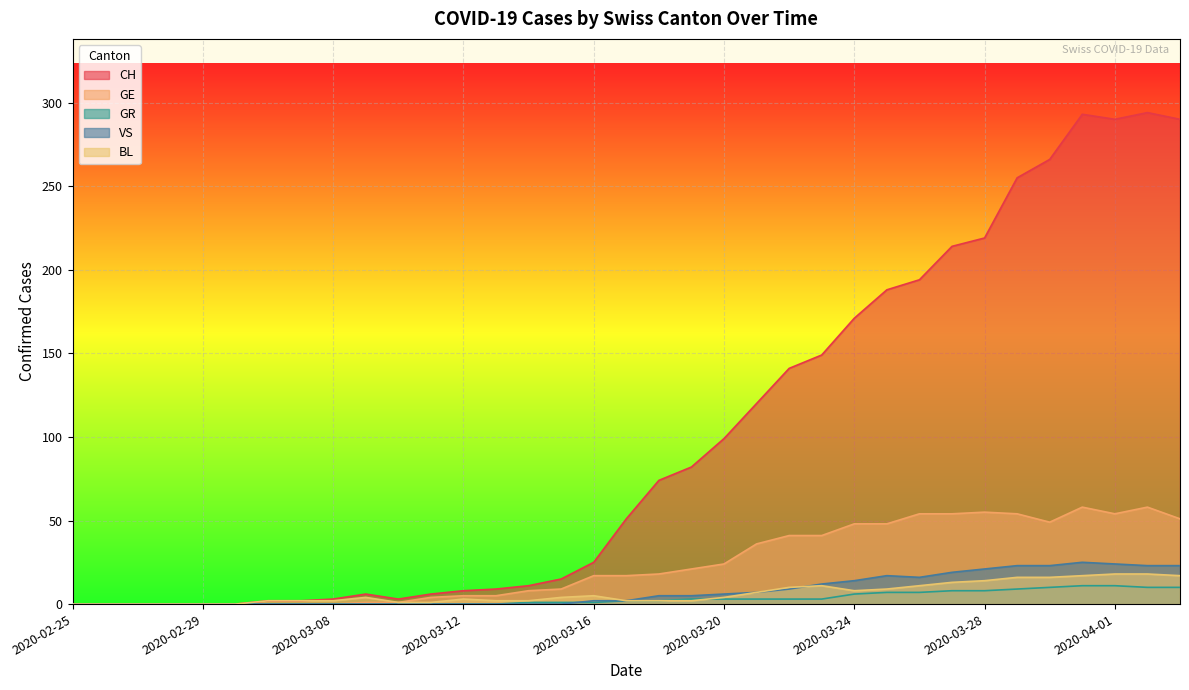

How many lines are shown in the chart?

5